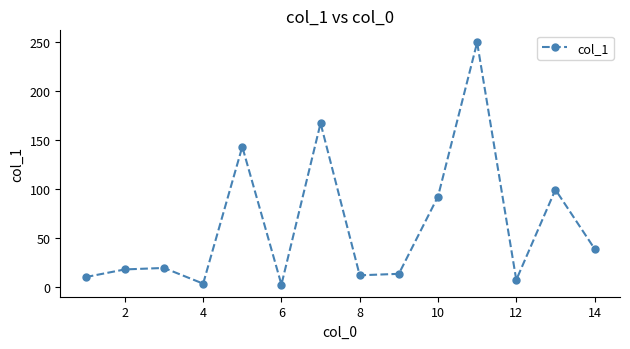

What is the average value?

62.7